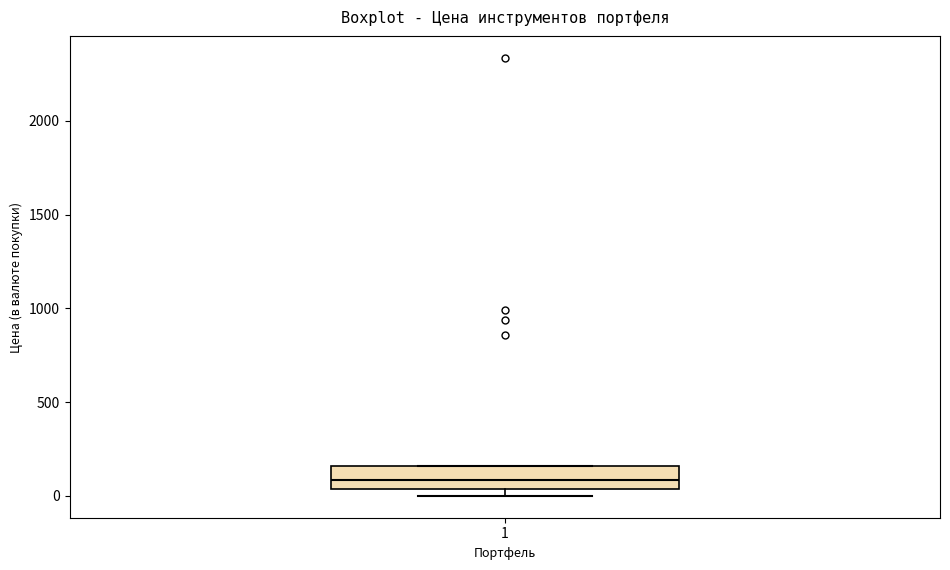

Where is the lower edge of the box at x = 1 on the y-axis? The values are not printed on the chart, so give them approximately, as read against the axis.

50